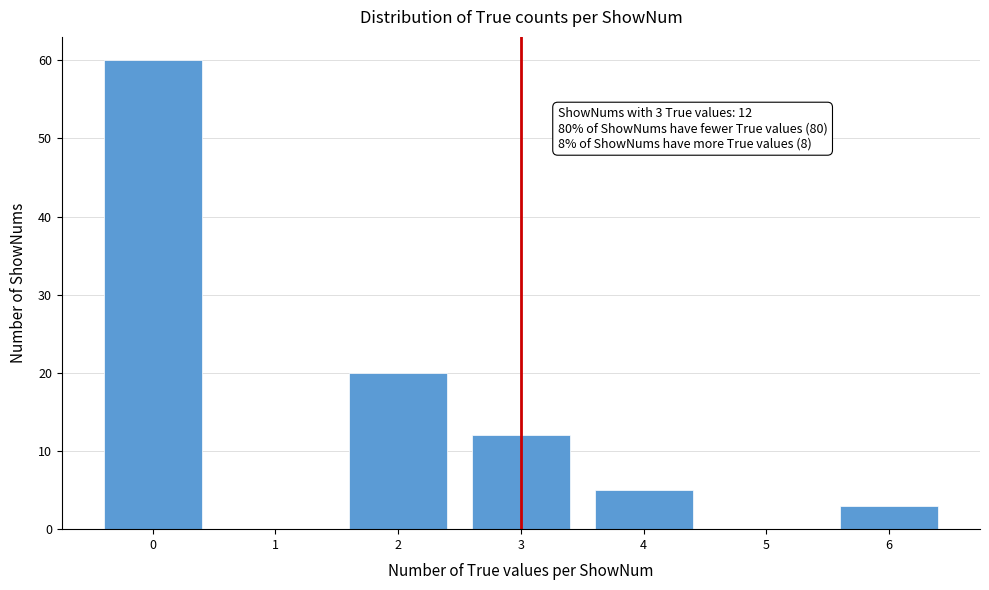

Reading left to right, extract all data points from this chart.

0=60	1=0	2=20	3=12	4=5	5=0	6=3